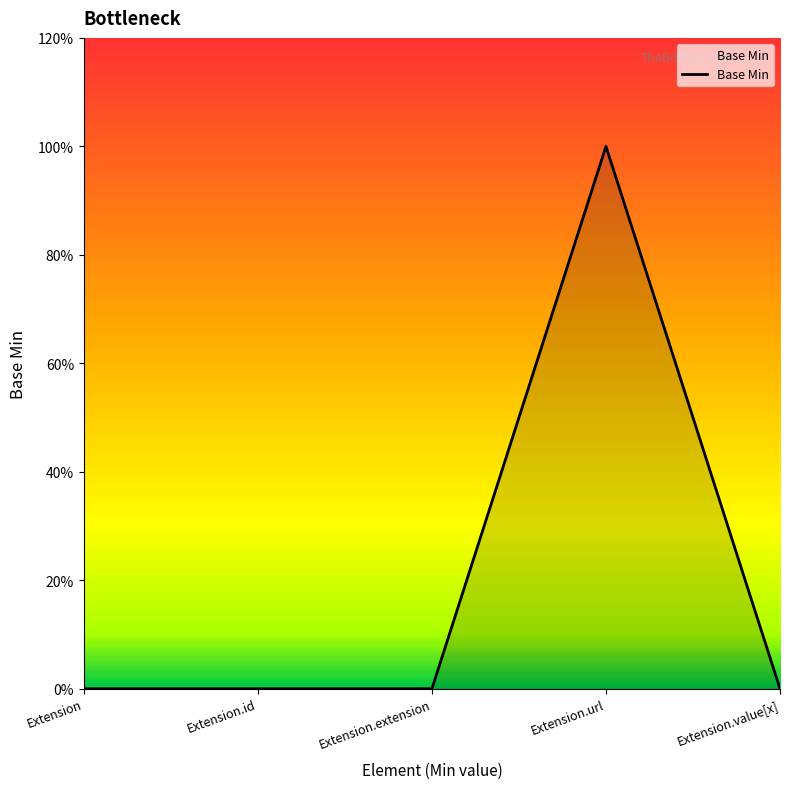

Count the values in the range 0 to 1.

5